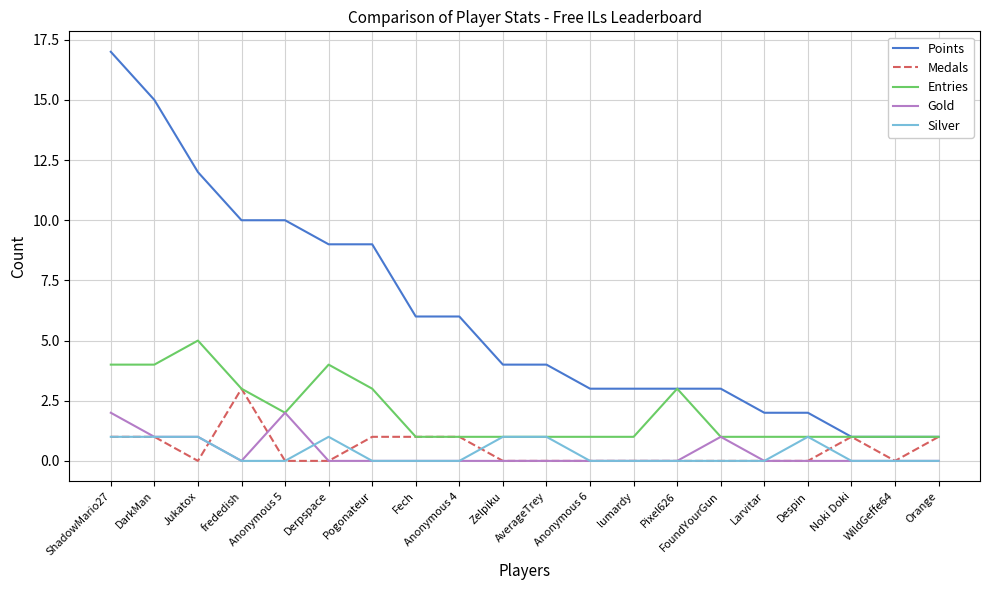

Between Jukatox and Pogonateur, which series saw the biggest shift?

Points